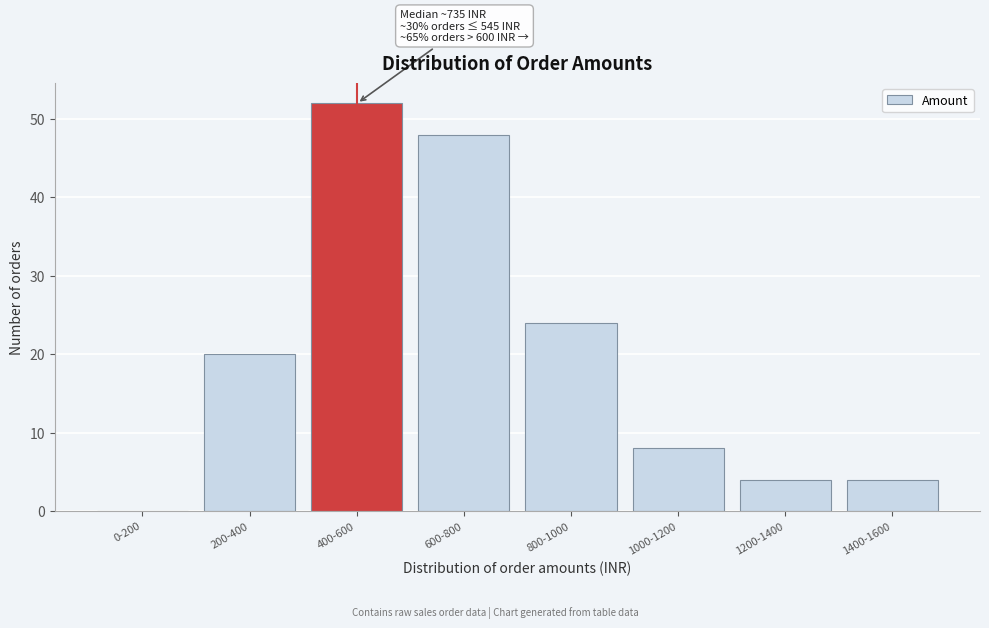

Reading left to right, transcribe all the data shown in this chart.

0-200=0	200-400=20	400-600=52	600-800=48	800-1000=24	1000-1200=8	1200-1400=4	1400-1600=4